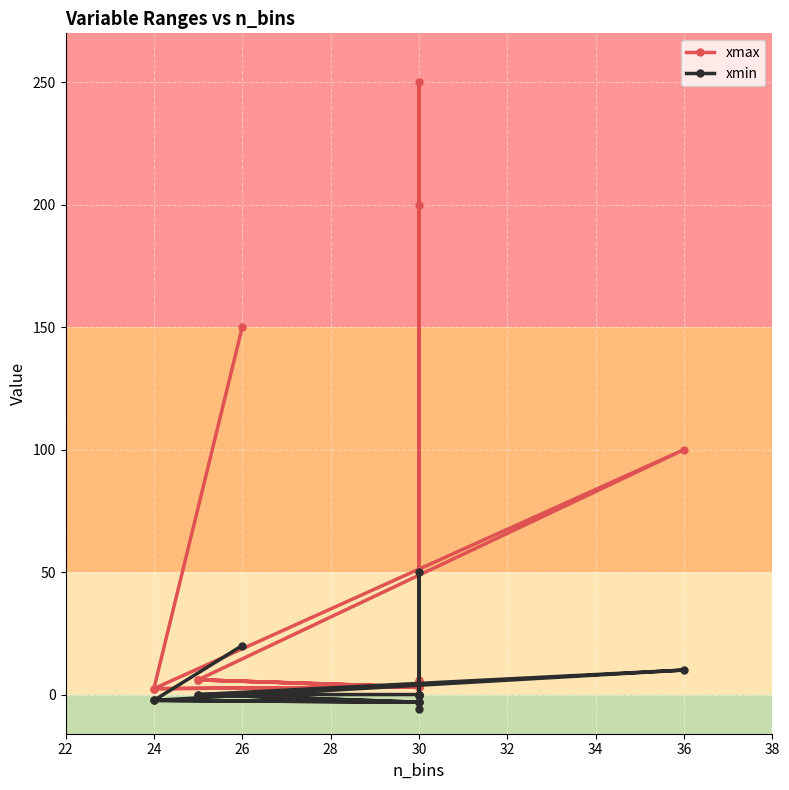

Which series changed the most between 24 and 30?

xmax